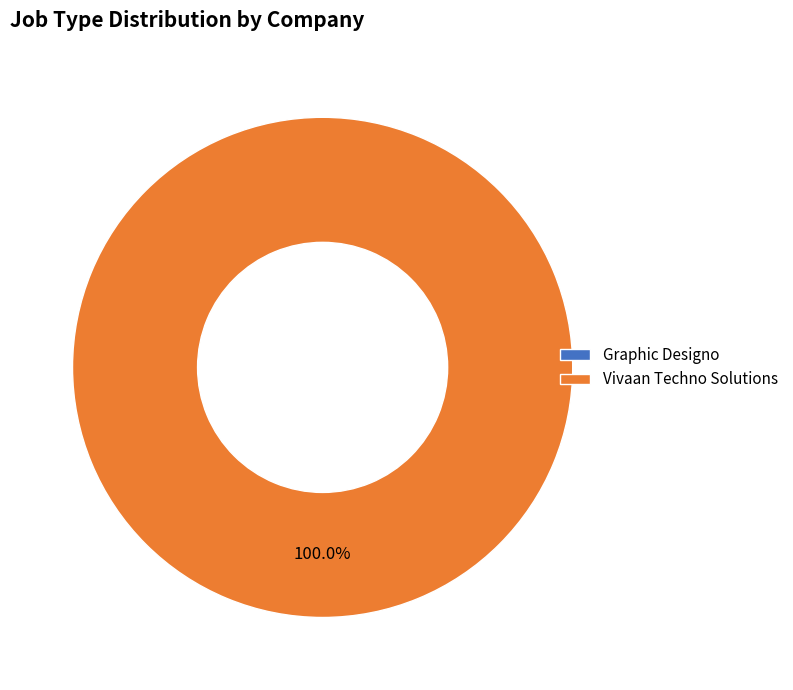

To the nearest percent, what is the difference between the Graphic Designo and Vivaan Techno Solutions slice percentages?

100%